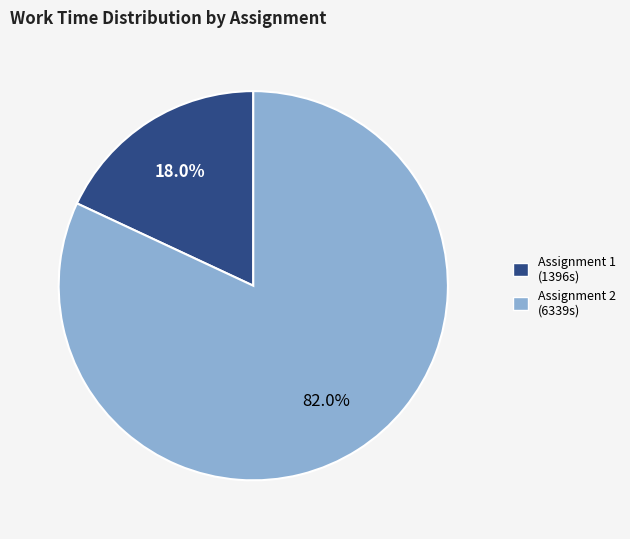

To the nearest percent, what is the average slice percentage?

50%